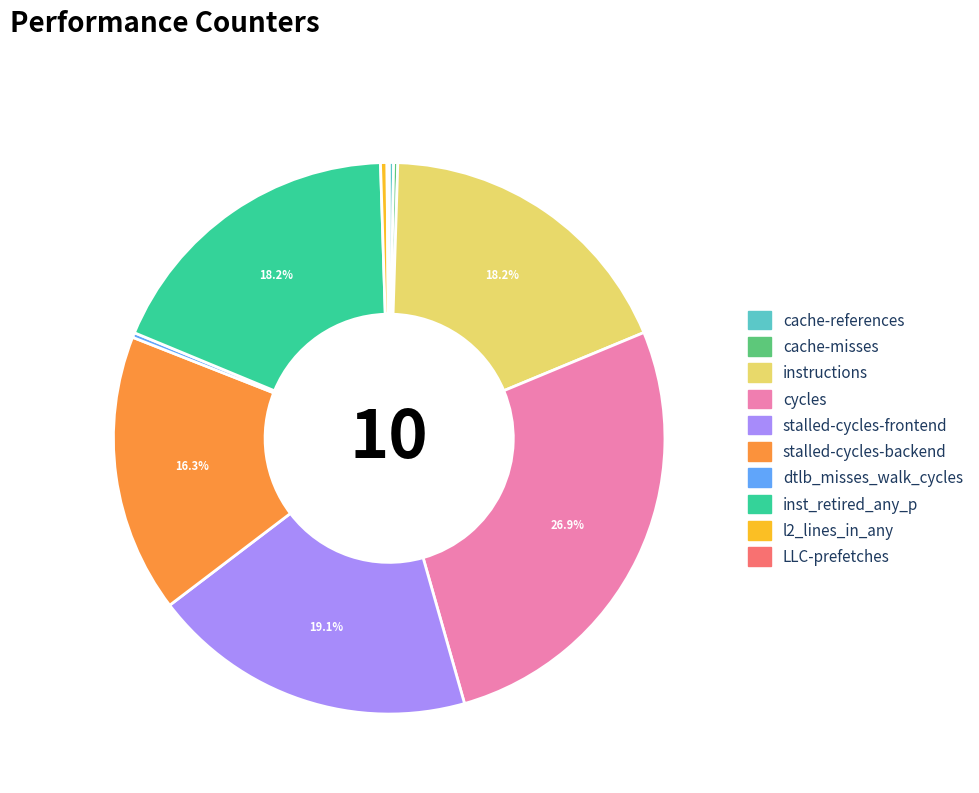

Combined, do cycles and dtlb_misses_walk_cycles account for over 50%?

No